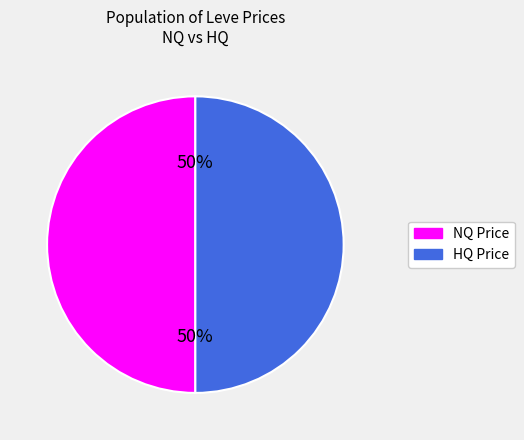

To the nearest percent, what is the average slice percentage?

50%